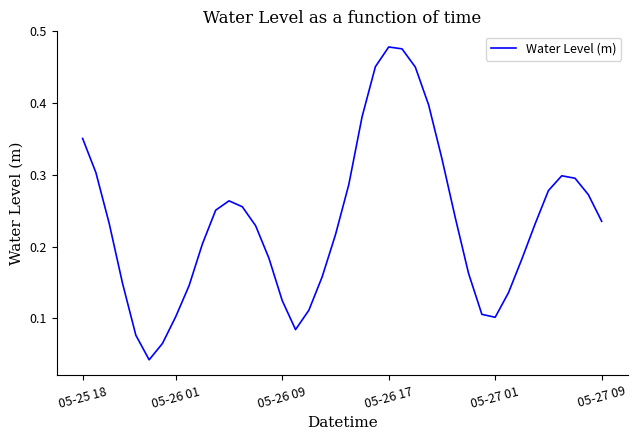

What is the difference between the second highest and second lowest values?

0.4